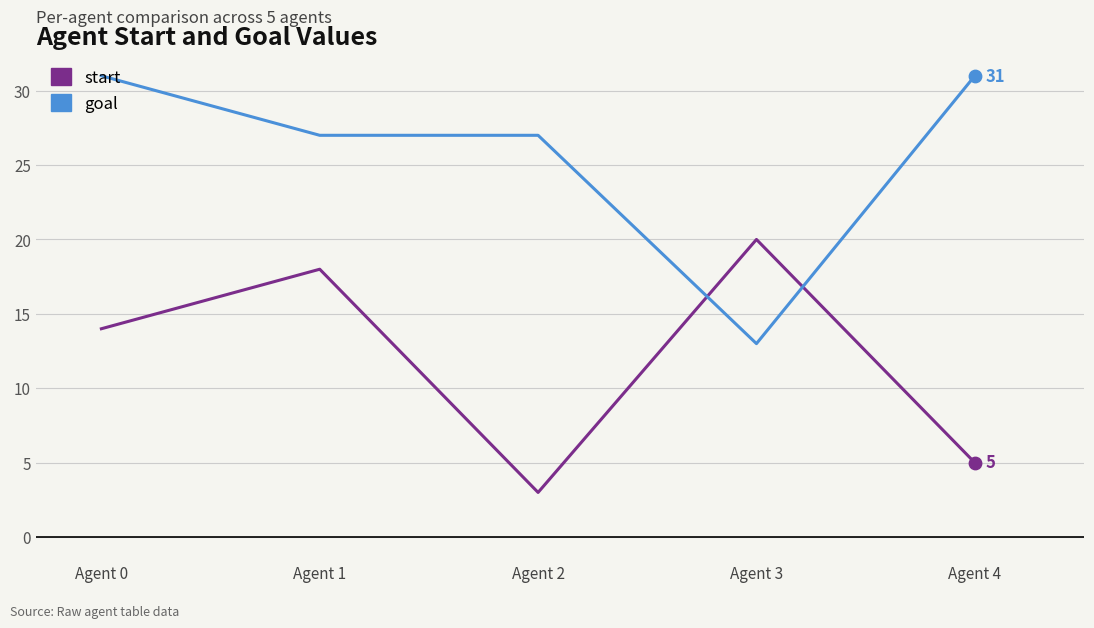

Between Agent 1 and Agent 2, which series saw the biggest shift?

start